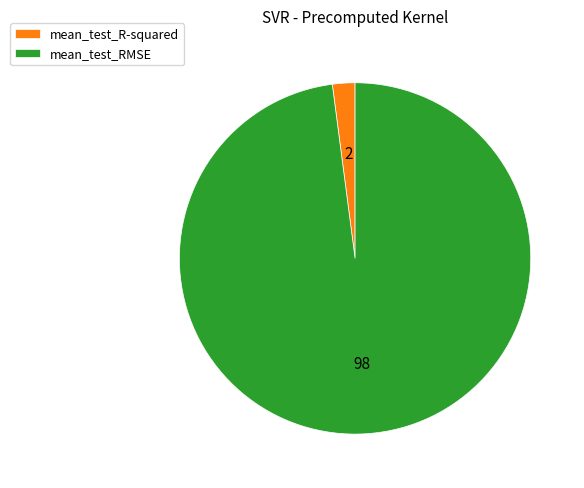

Is there any slice that represents more than half of the pie?

Yes